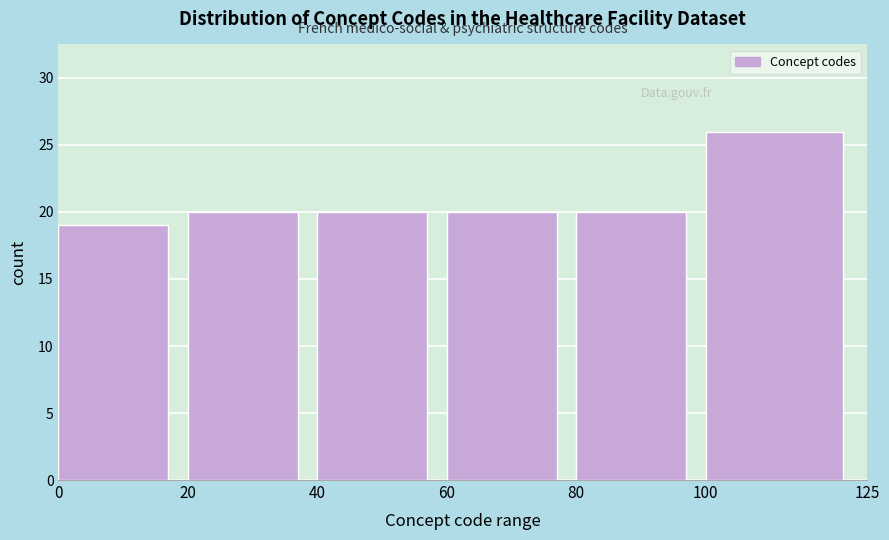

Over which range of the x-axis is the bar tallest?

100 to 125